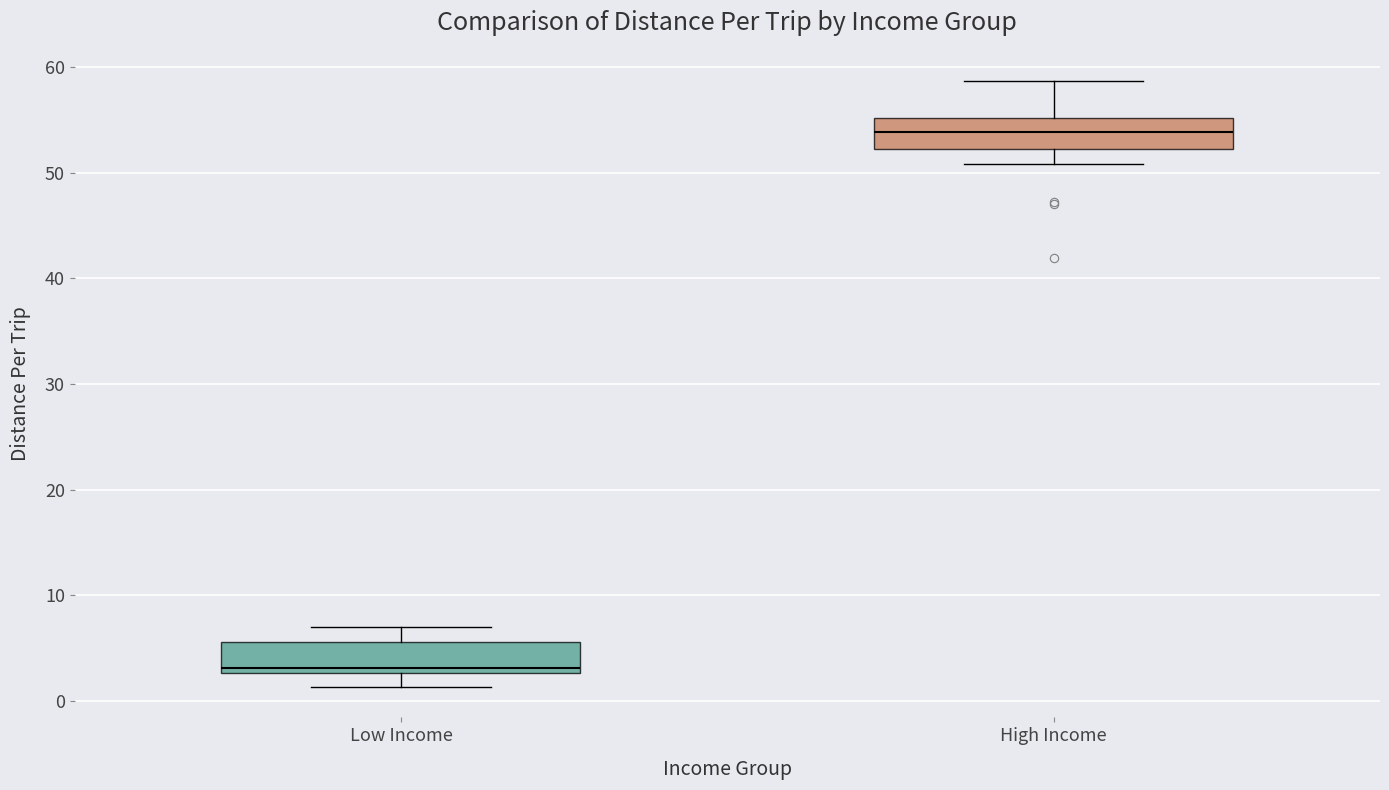

Reading left to right, transcribe this box plot: for each box, give where its median line is, the range the box spans, and where its two whiskers end, as read against the y-axis. The values are not printed on the chart, so give them approximately, as read against the axis.

Low Income: median 3 (just above the box's lower edge), box 3 to 6, whiskers 1 to 7
High Income: median 54, box 52 to 55, whiskers 51 to 59